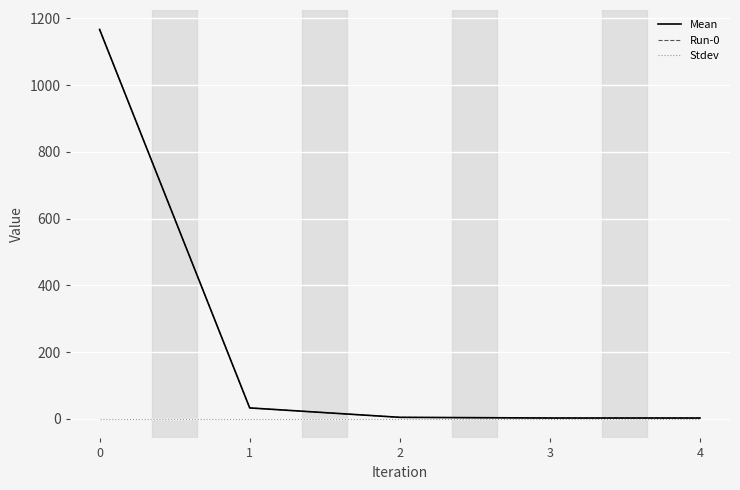

The Run-0 series shows 7.8 at 2. True or false?

False